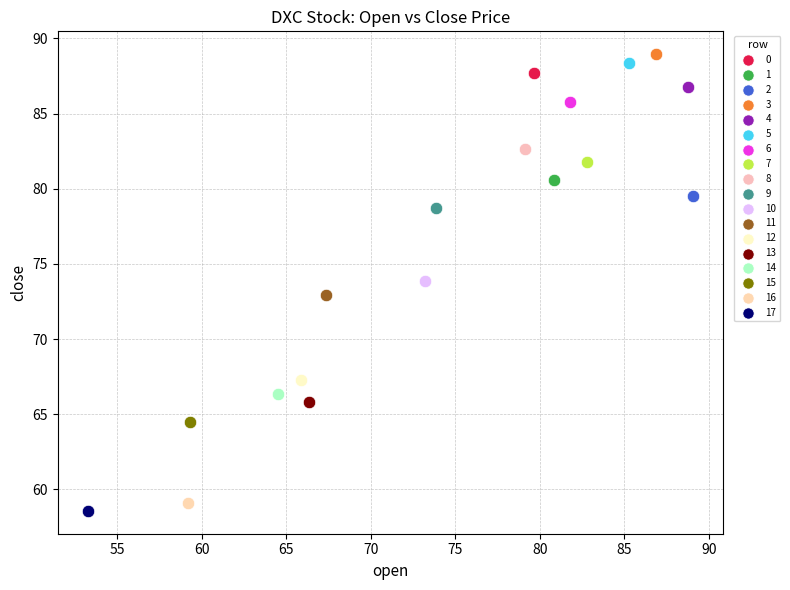

Which series contains the lowest Y value?

17